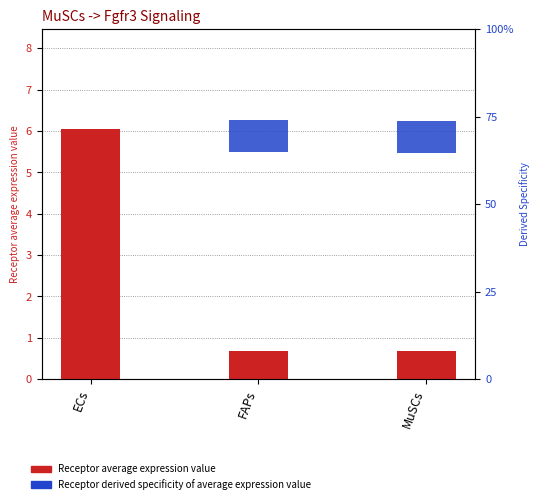

Rank the series by their maximum value, from highest to lowest.

Receptor average expression value, Receptor derived specificity of average expression value